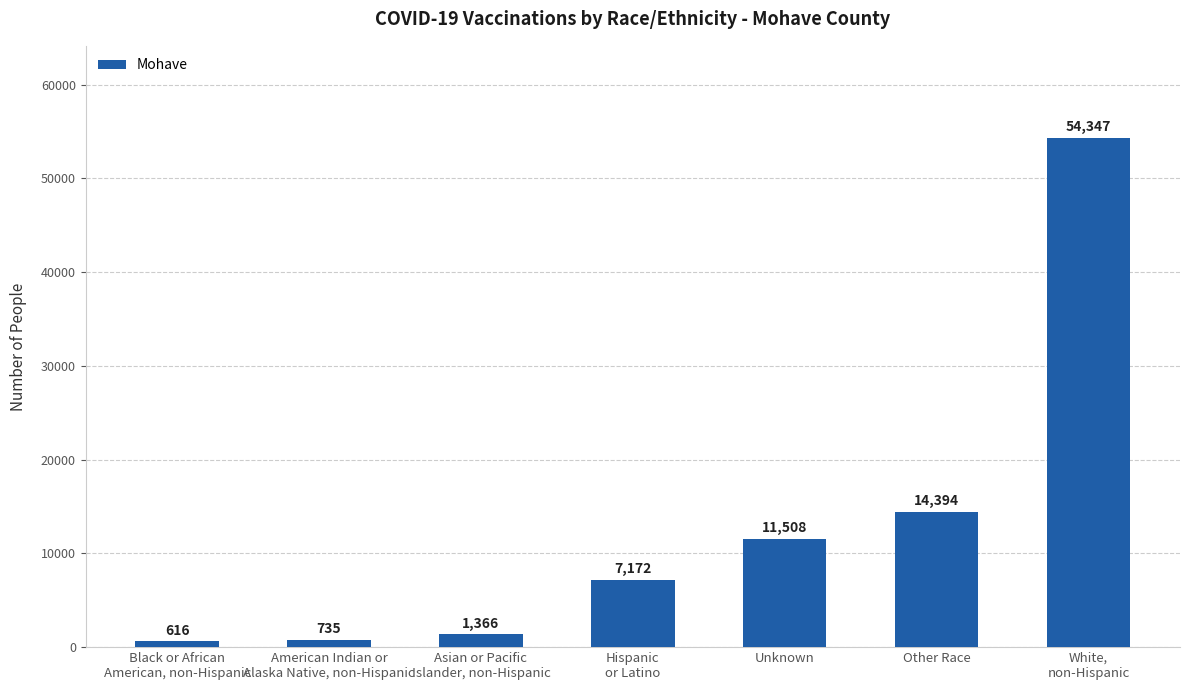

What is the change in value from American Indian or
Alaska Native, non-Hispanic to Asian or Pacific
Islander, non-Hispanic?

+631